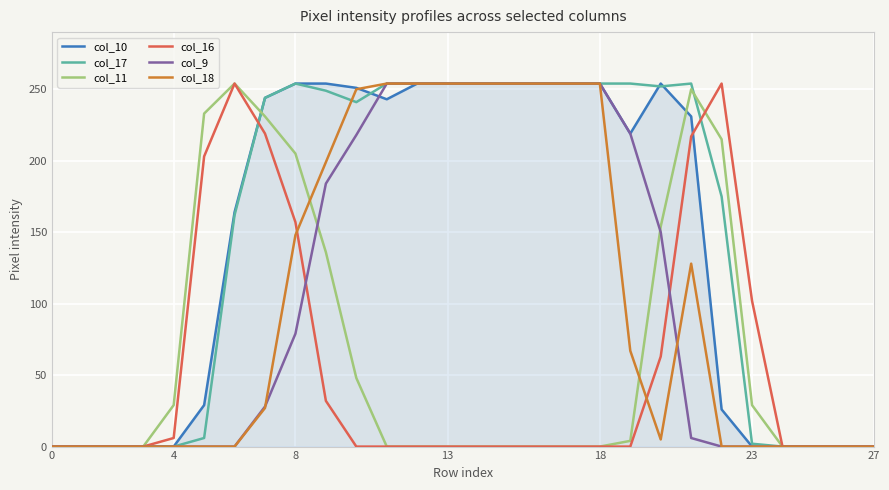

What is the greatest value displayed?

254